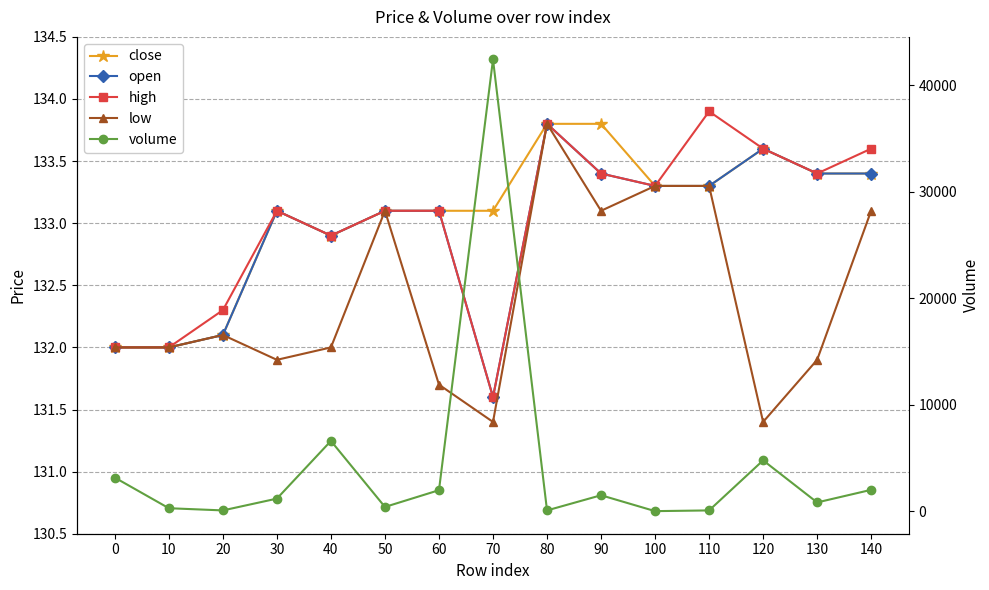

What is the approximate value of high at 60?

133.1